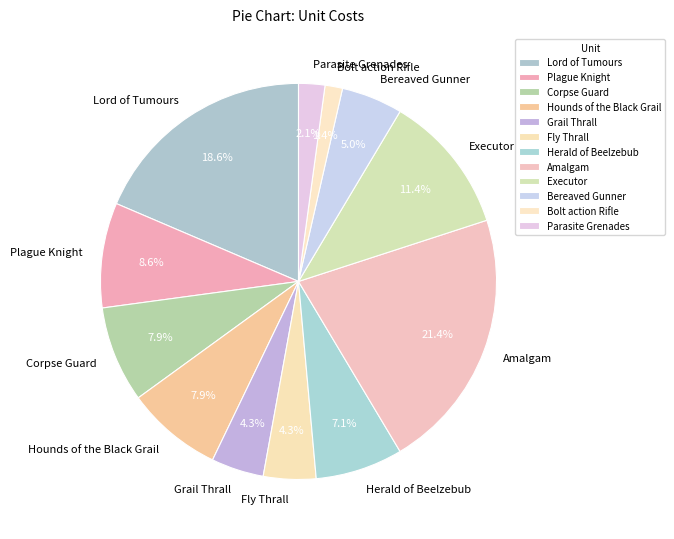

What percentage is the Hounds of the Black Grail slice, to the nearest percent?

8%